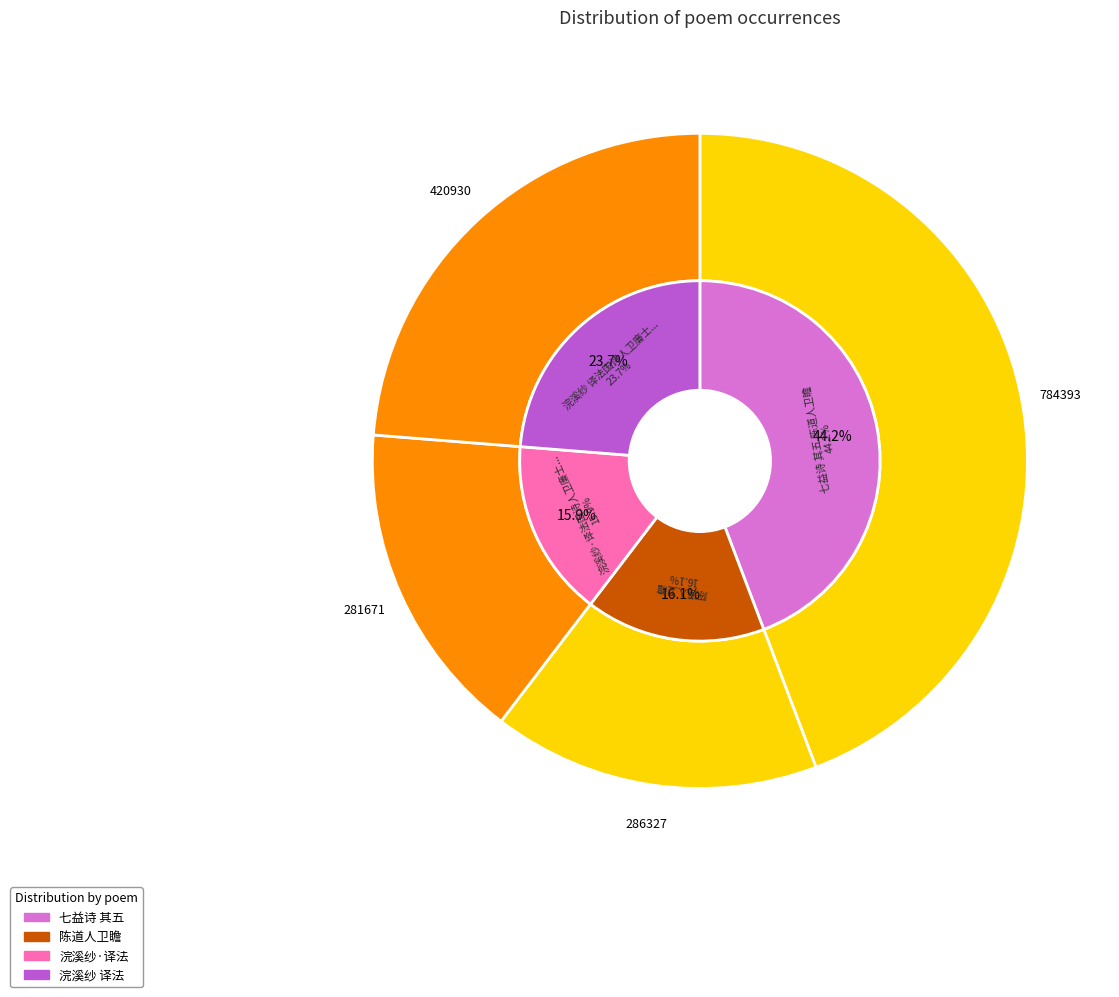

How much of the chart is everything except 浣溪纱·译法国诗人卫廉士《秋辞》?

84.1%